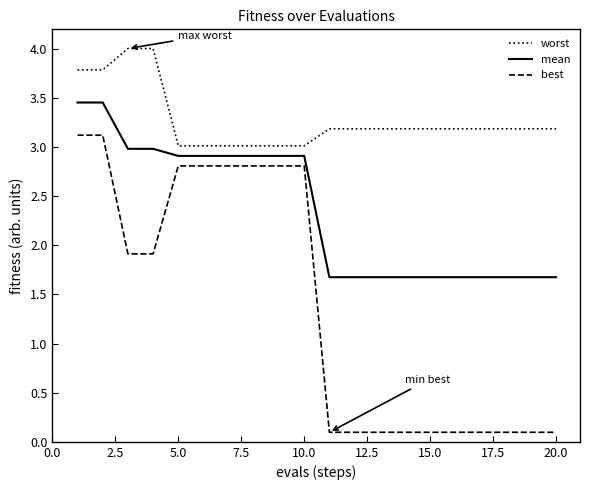

What is the minimum value for mean?

1.7